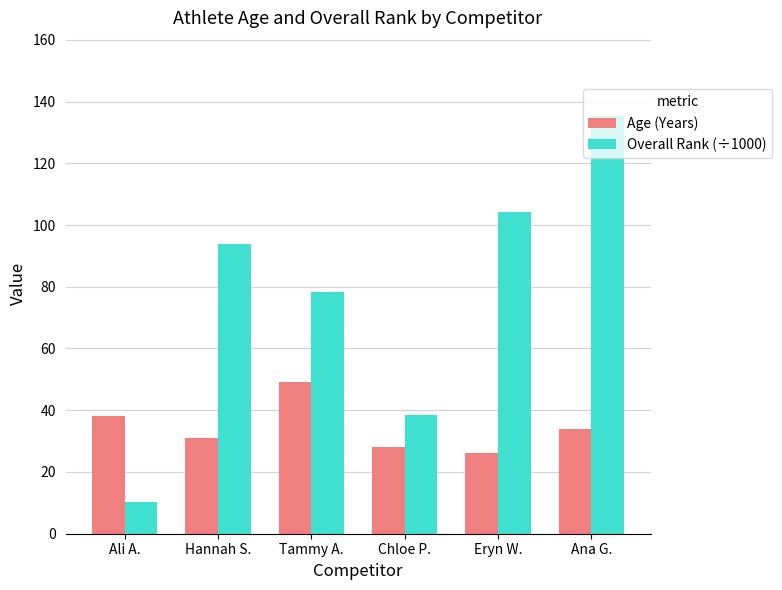

Where is Overall Rank (÷1000) nearest to the value 72?

Tammy A.